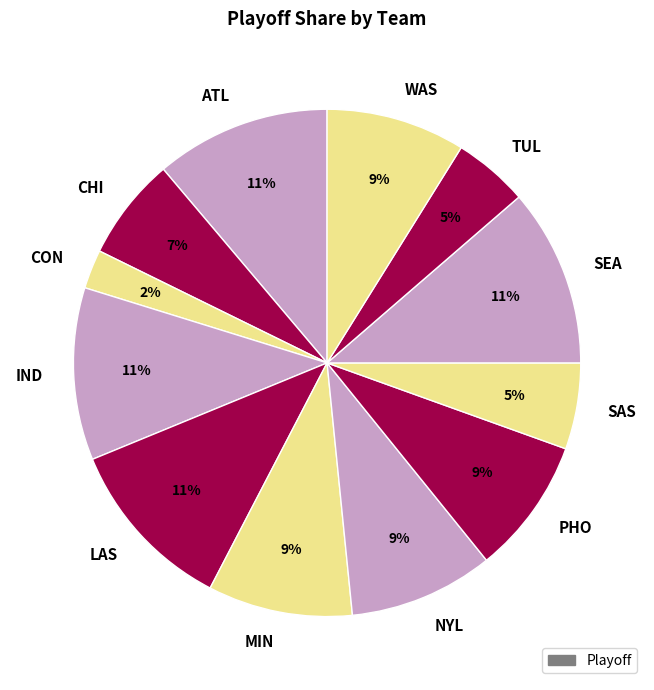

The CHI slice represents 1% of the pie. True or false?

False